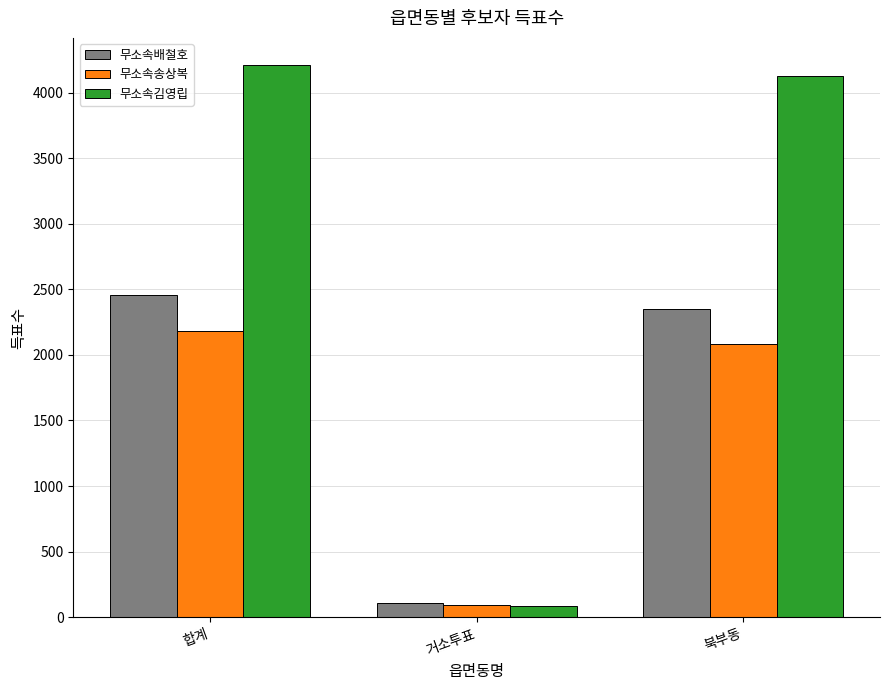

At which label does 무소속송상복 reach its minimum?

거소투표